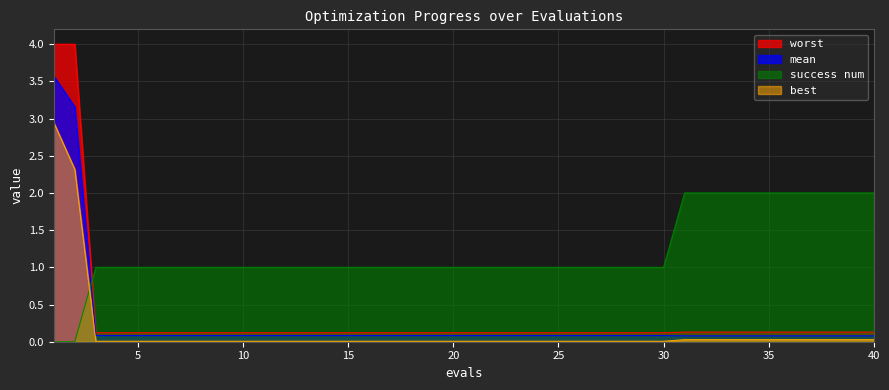

At which label does success num first exceed 1?

31